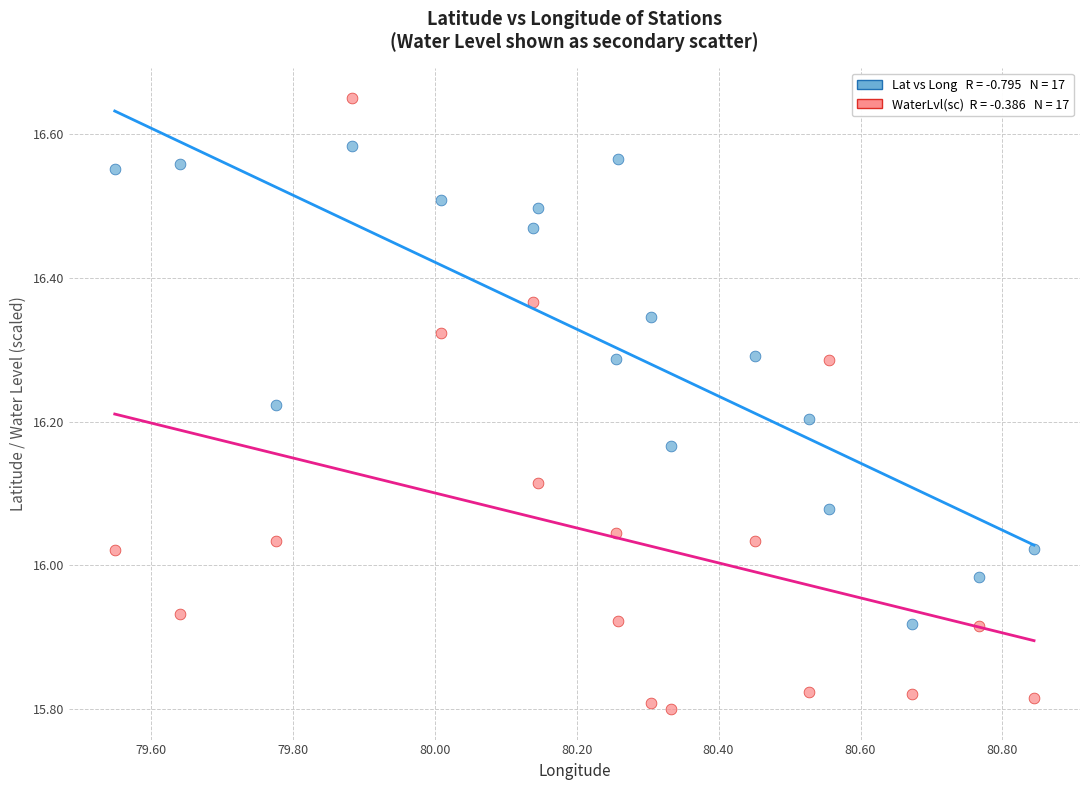

Across all data points, what is the range of X values (max minus min)?

1.3